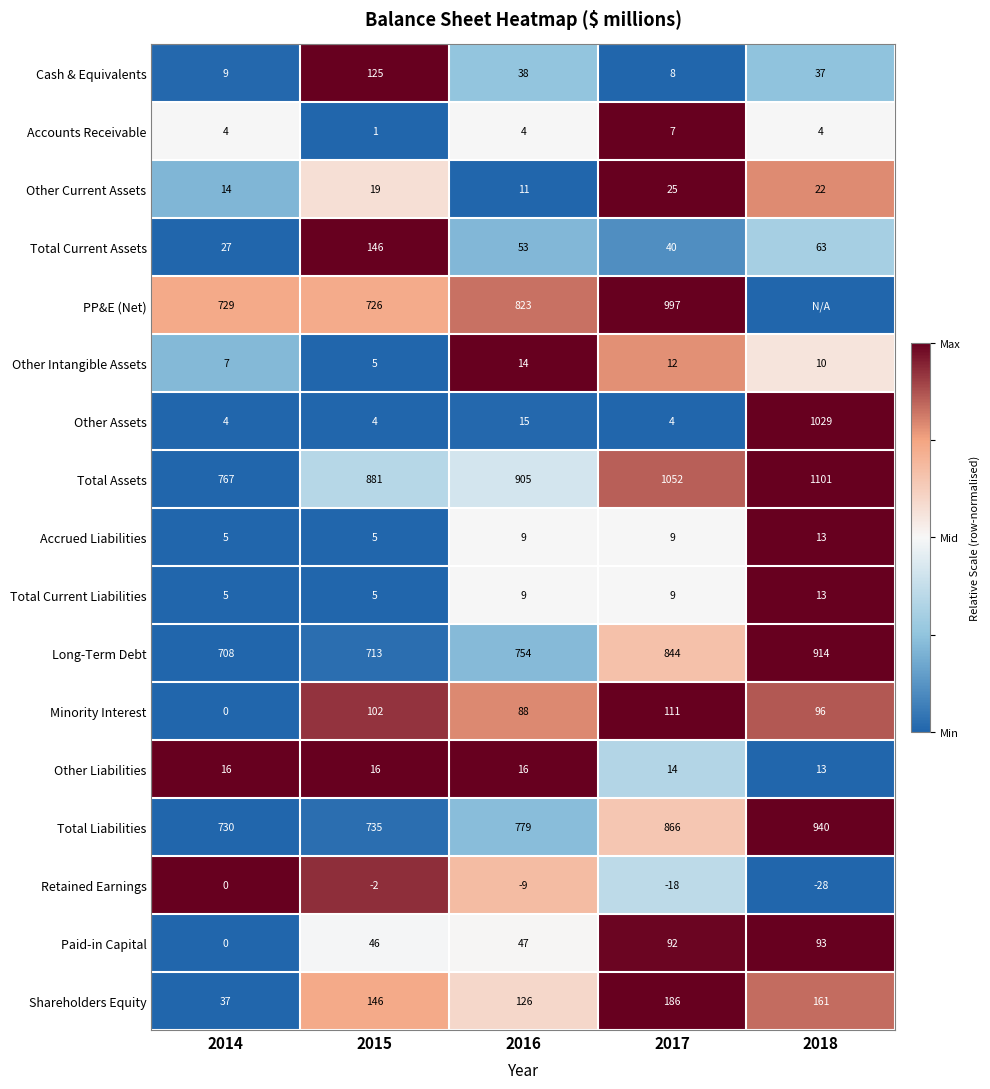

The Other Intangible Assets series shows 3 at 2014. True or false?

False